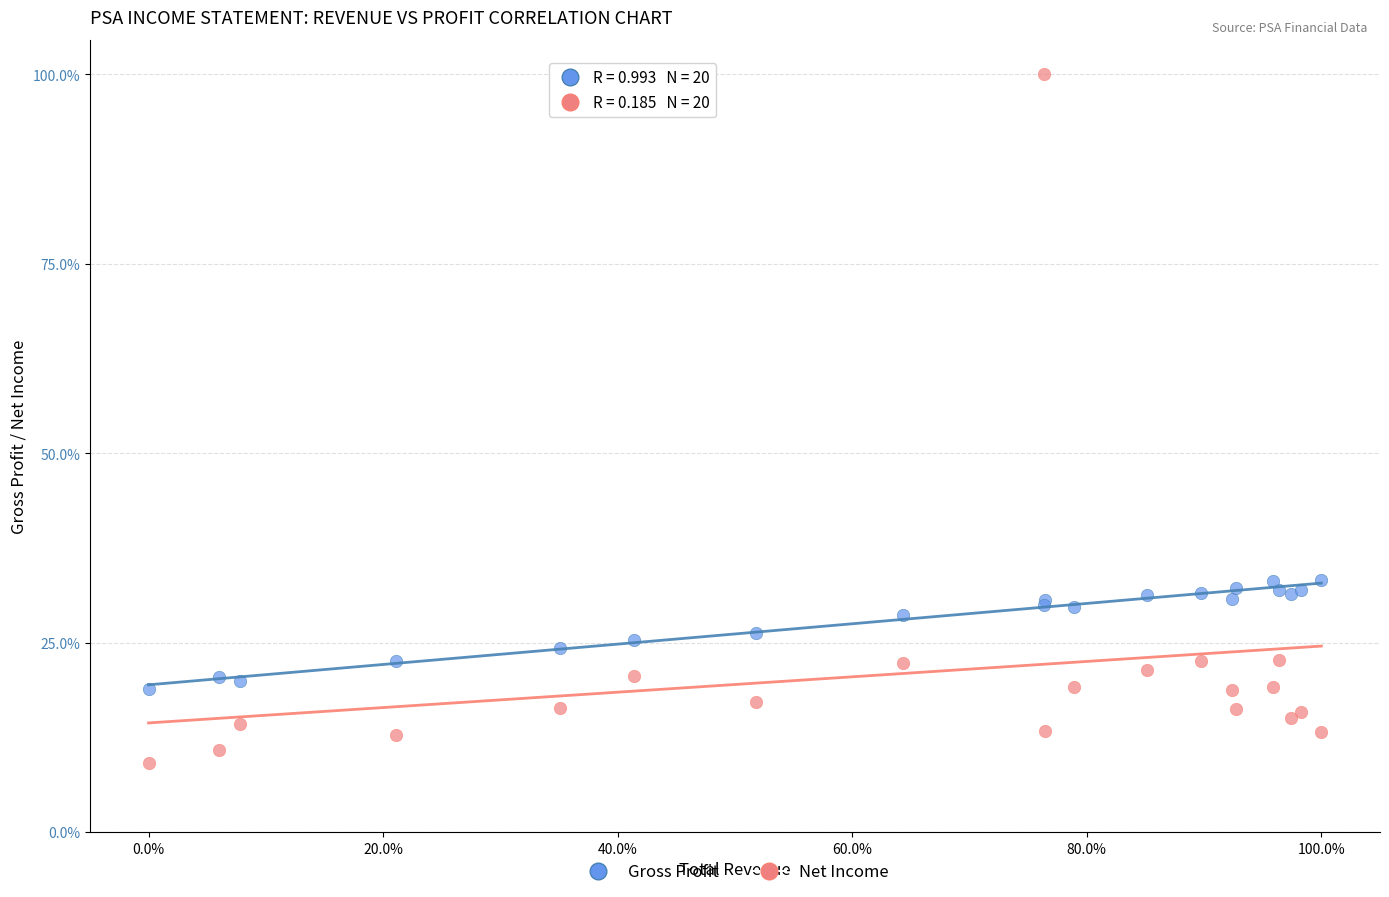

Which series has the largest Y range (max minus min)?

Net Income